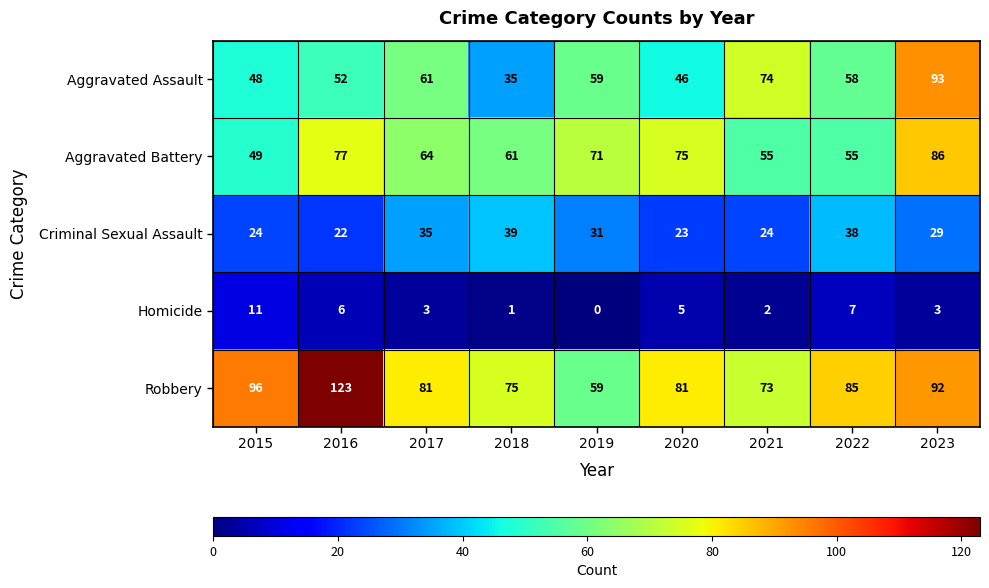

What is the approximate value of Robbery at 2019, to the nearest 10?

60